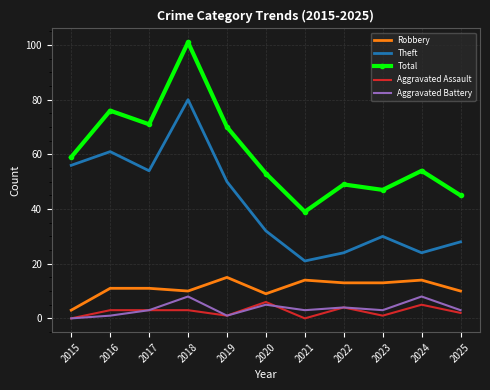

True or false: Total and Theft cross at least once.

False